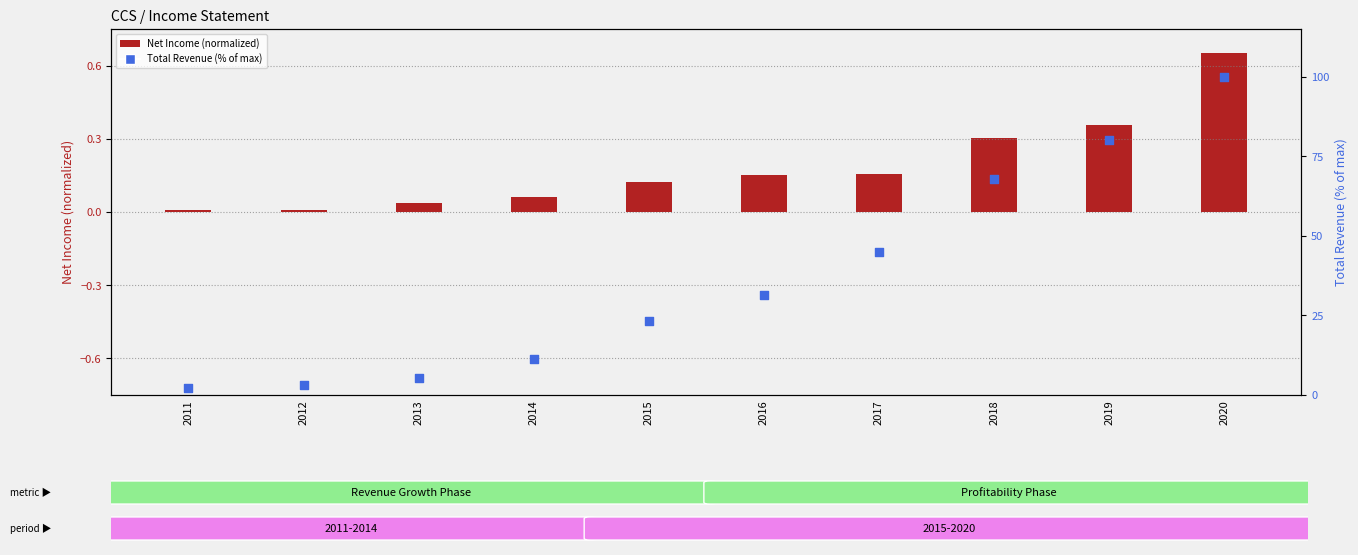

At which category is the sum across all series the highest?

2020